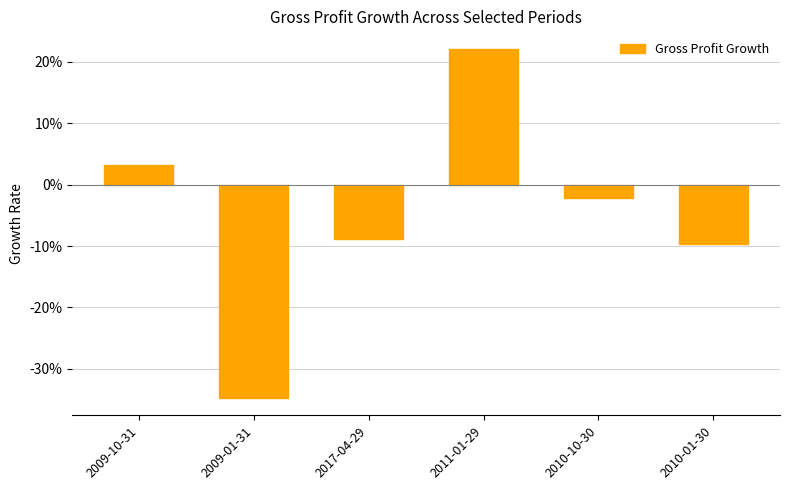

At which label is the value closest to 0?

2010-10-30